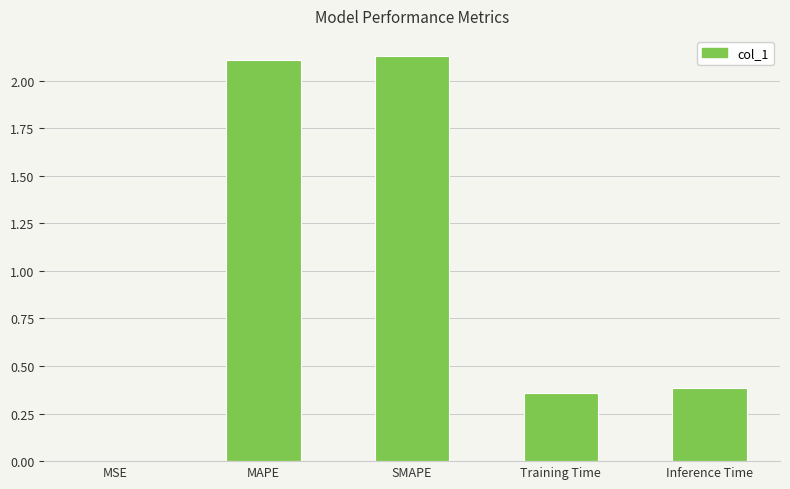

Is it true that the value at MAPE is 2.1?

True